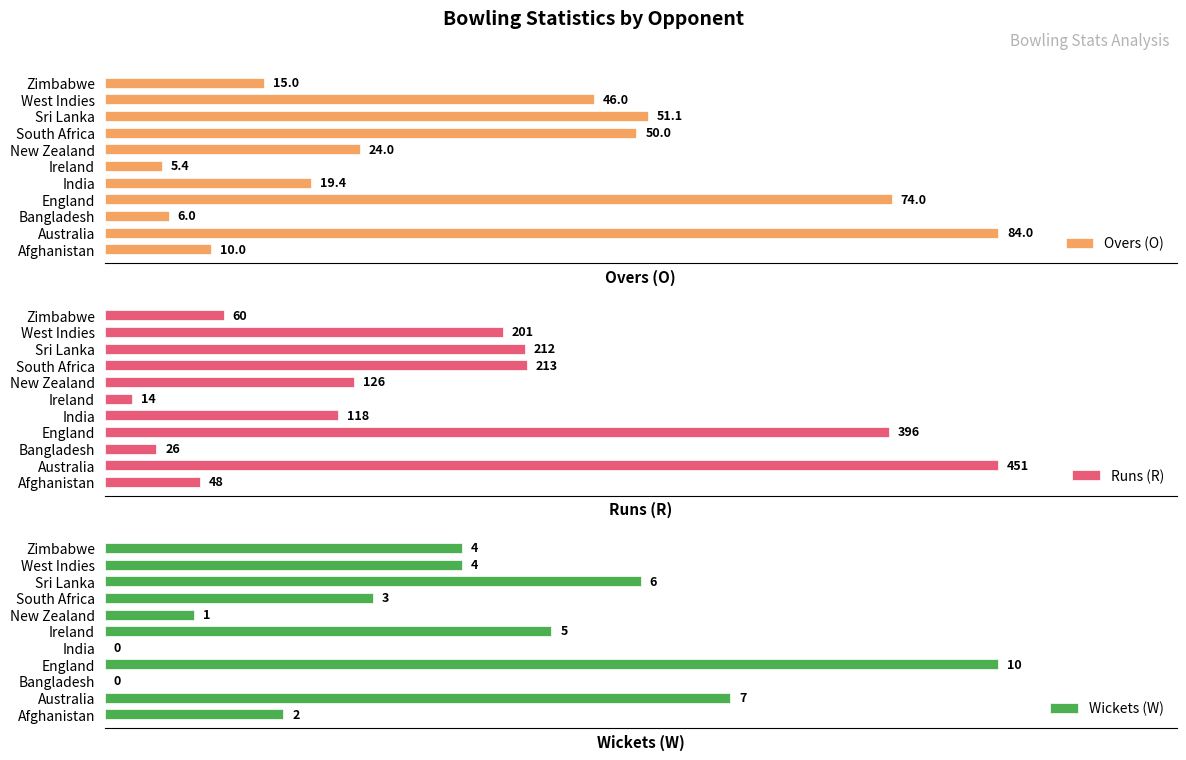

List the labels in order of Runs (R) value, smallest first.

Ireland, Bangladesh, Afghanistan, Zimbabwe, India, New Zealand, West Indies, Sri Lanka, South Africa, England, Australia